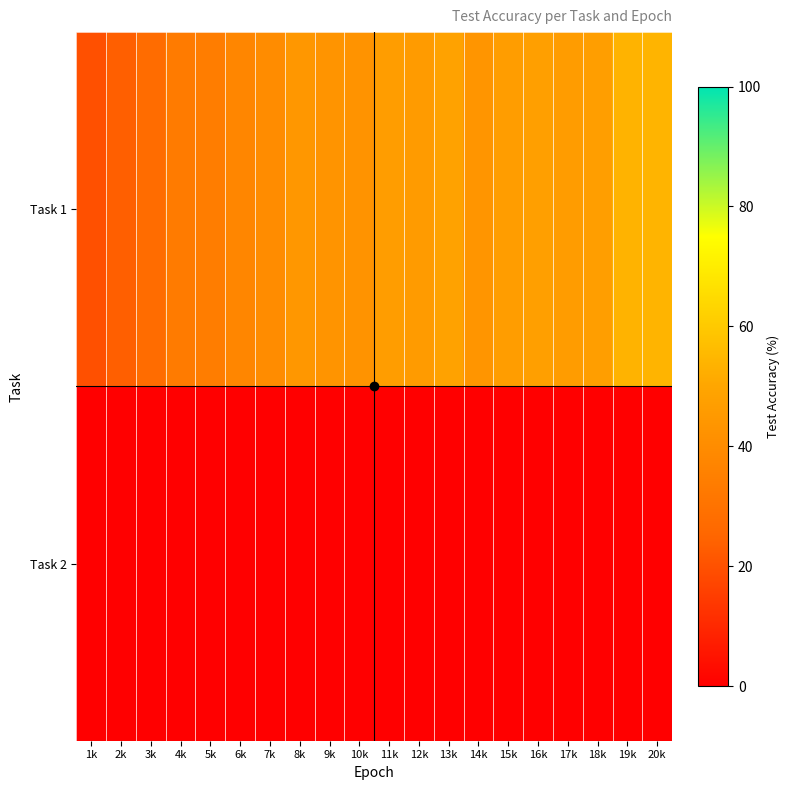

Between 6k and 7k, which is larger?

7k